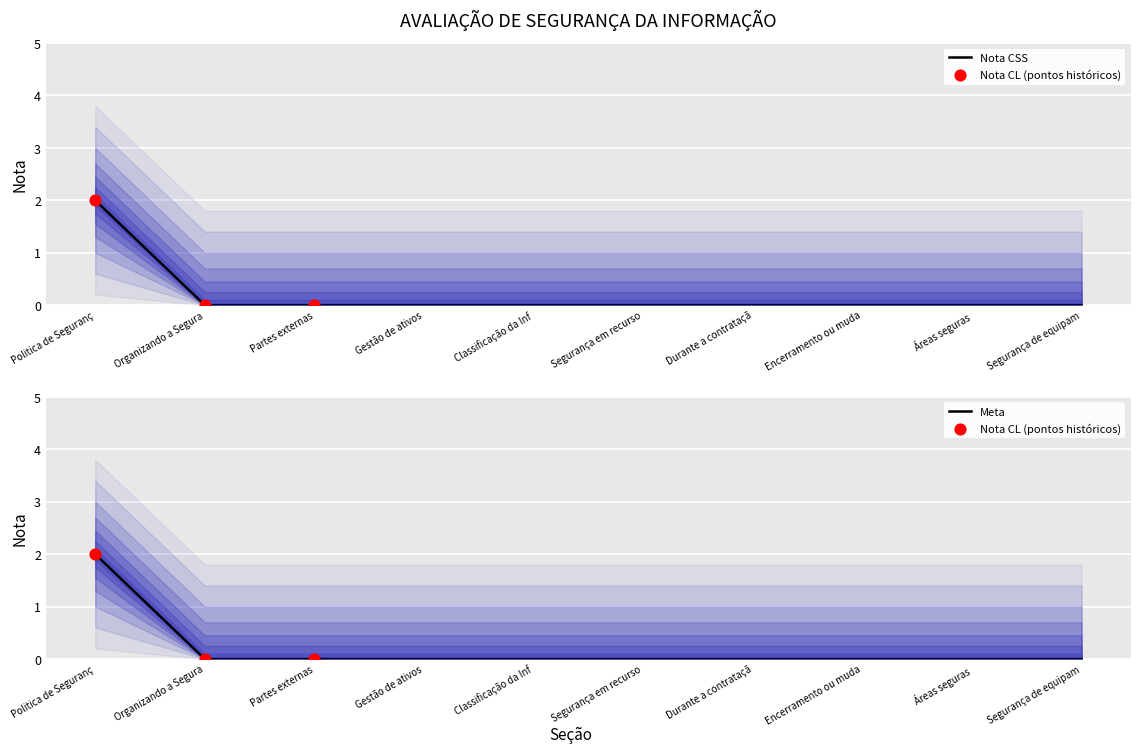

Which series has the largest total across all categories?

nota_css